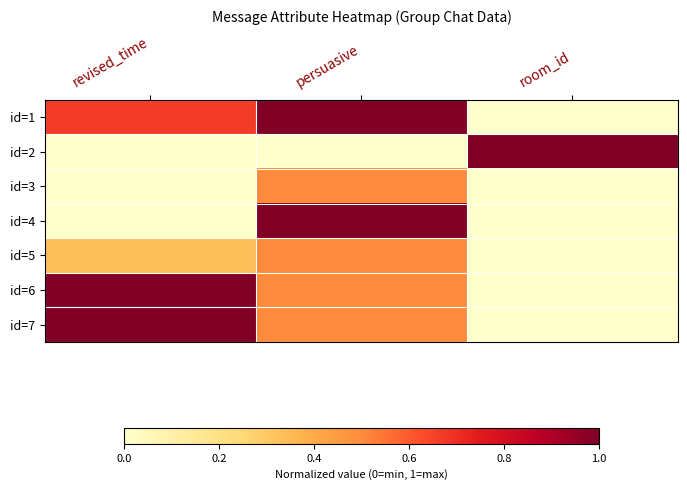

What is the maximum value shown in the chart?

1.0